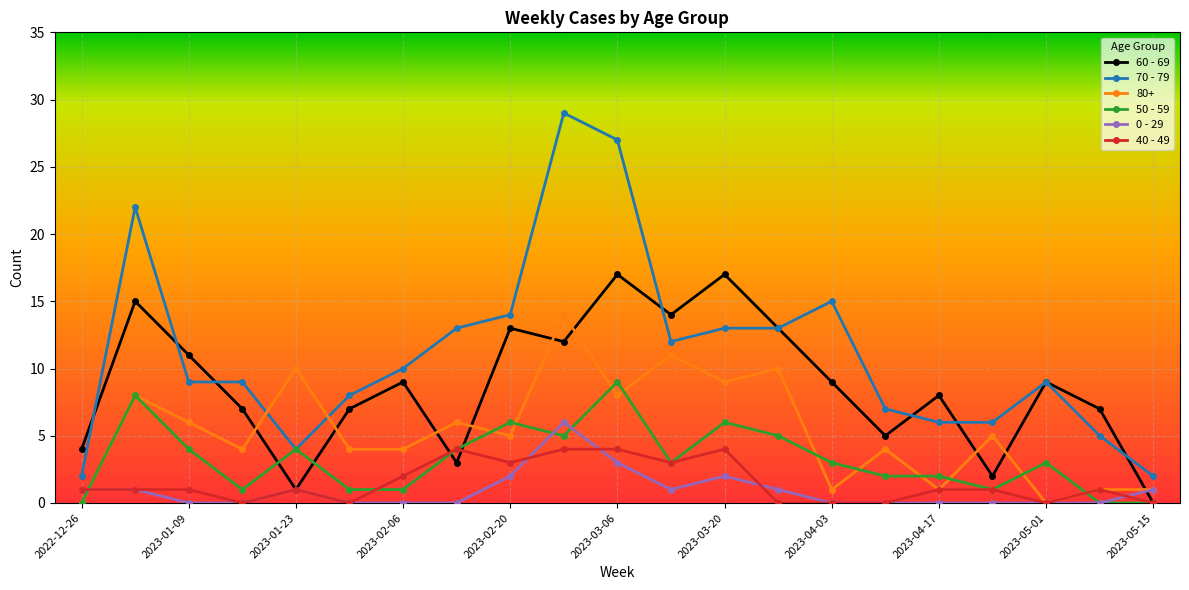

True or false: 70 - 79 and 0 - 29 cross at least once.

False